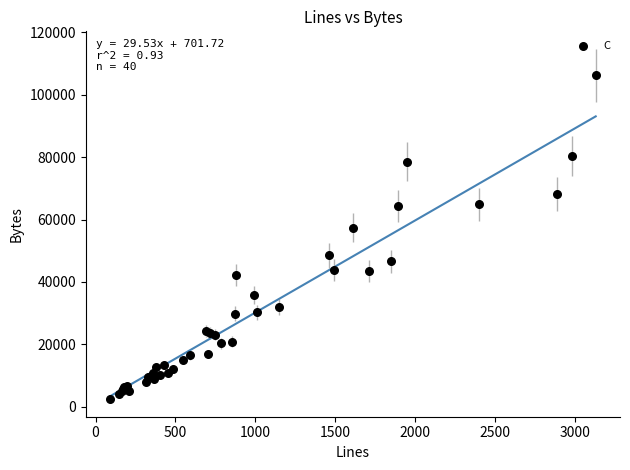

What Y value in the scatter plot is closest to 54416?

57441